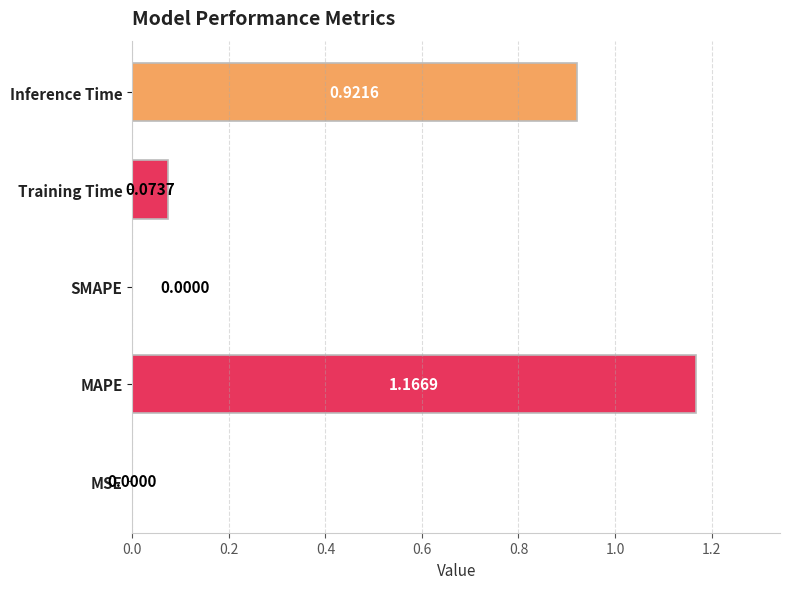

What is the sum of the values at Inference Time and MAPE?

2.1